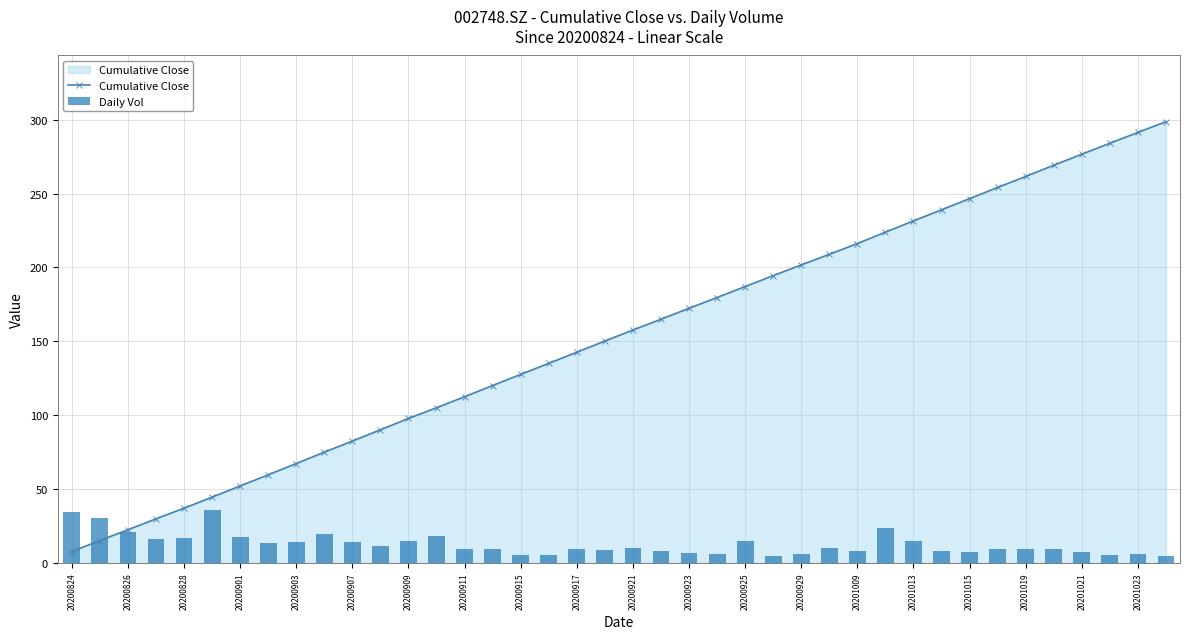

What is the maximum value shown in the chart?

298.6